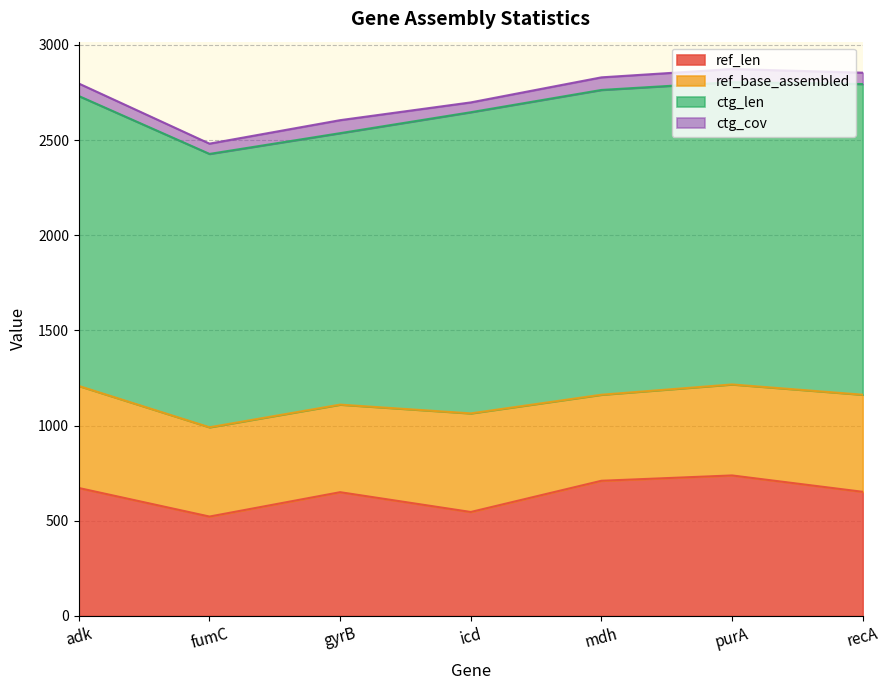

What is the total value across all series at fumC?

2481.0